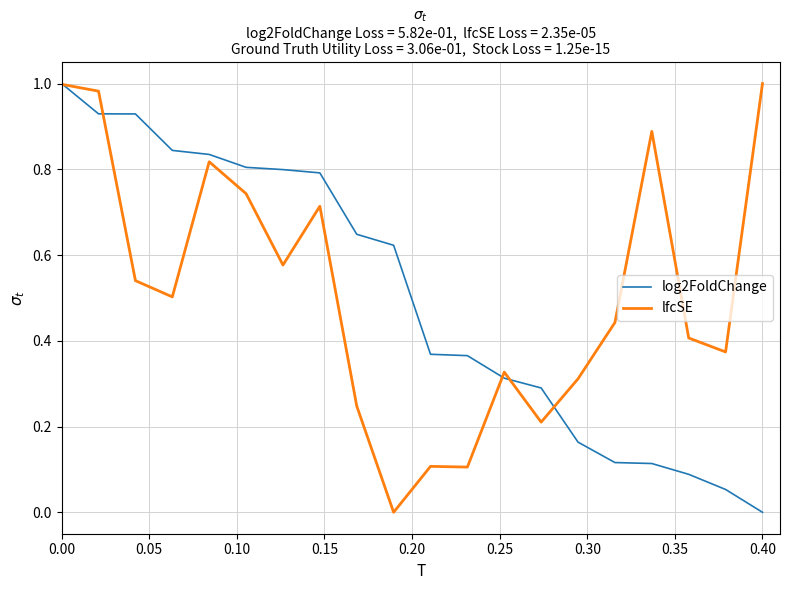

The lfcSE series shows 1.6 at 0.40. True or false?

False